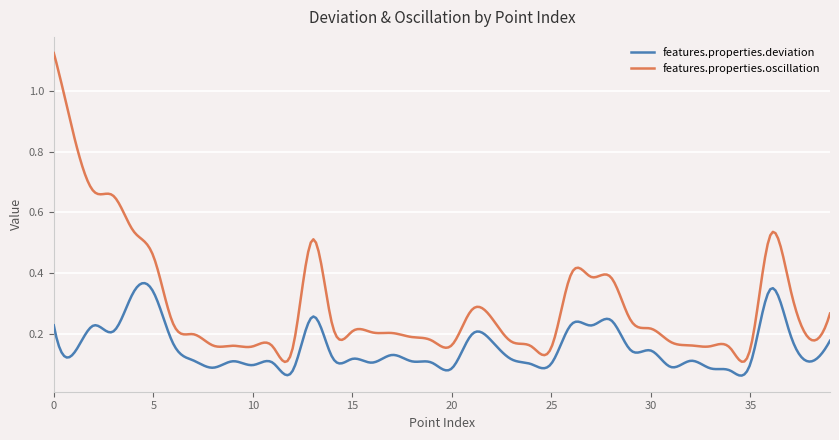

Which series has the widest spread of values?

features.properties.oscillation